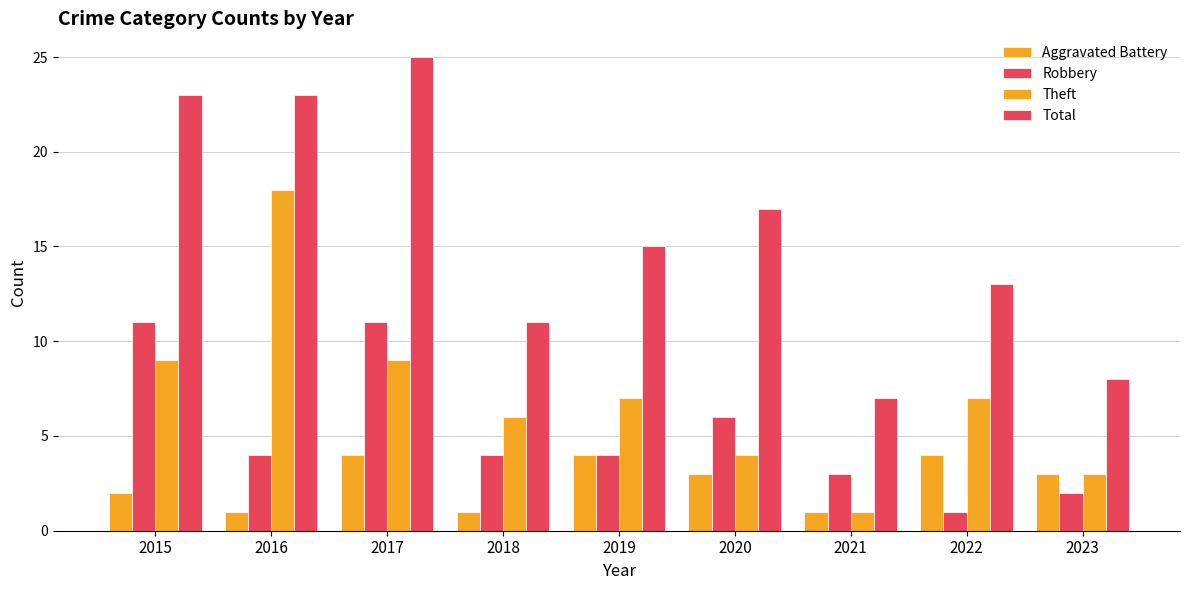

How many groups of bars are there?

9